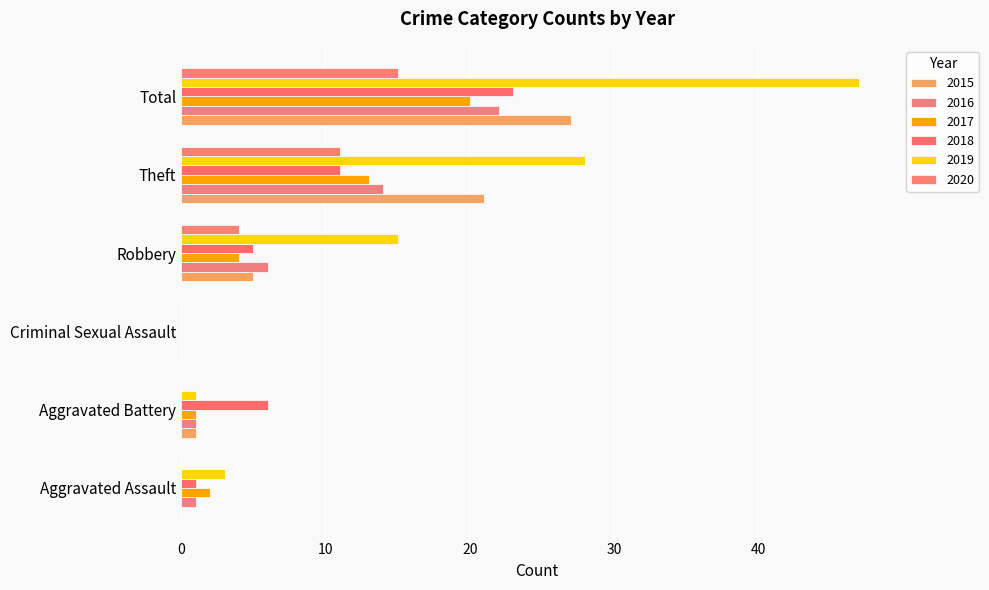

What is the label of the 2nd bar from the left?

Aggravated Battery